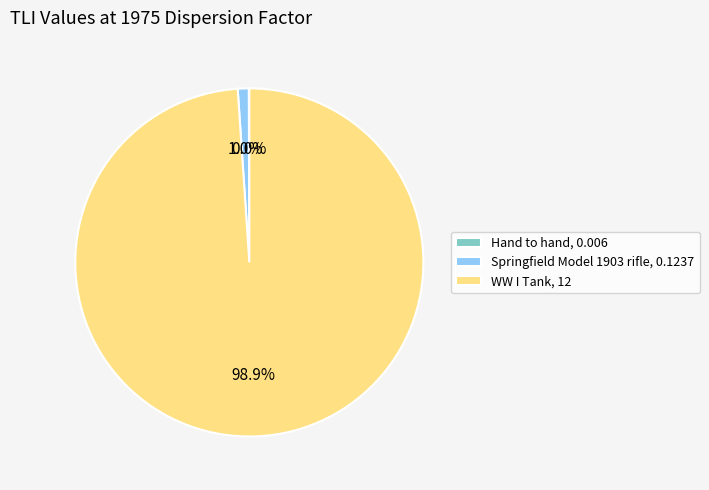

Combined, what portion of the pie is Springfield Model 1903 rifle, 0.1237 and WW I Tank, 12?

100.0%